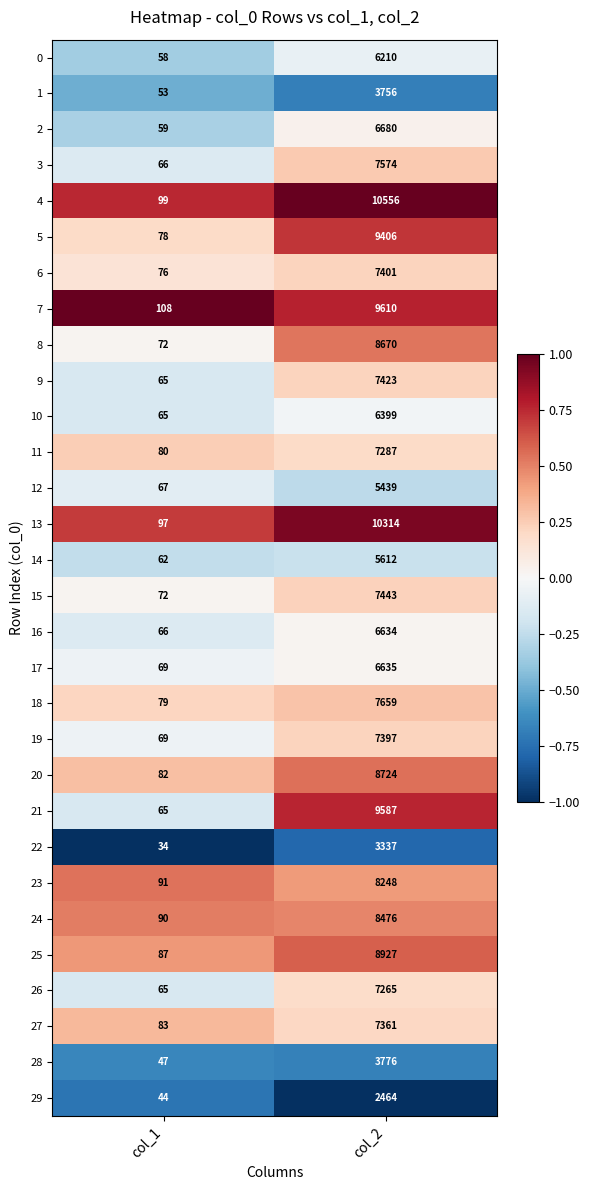

What is the maximum value shown in the chart?

10556